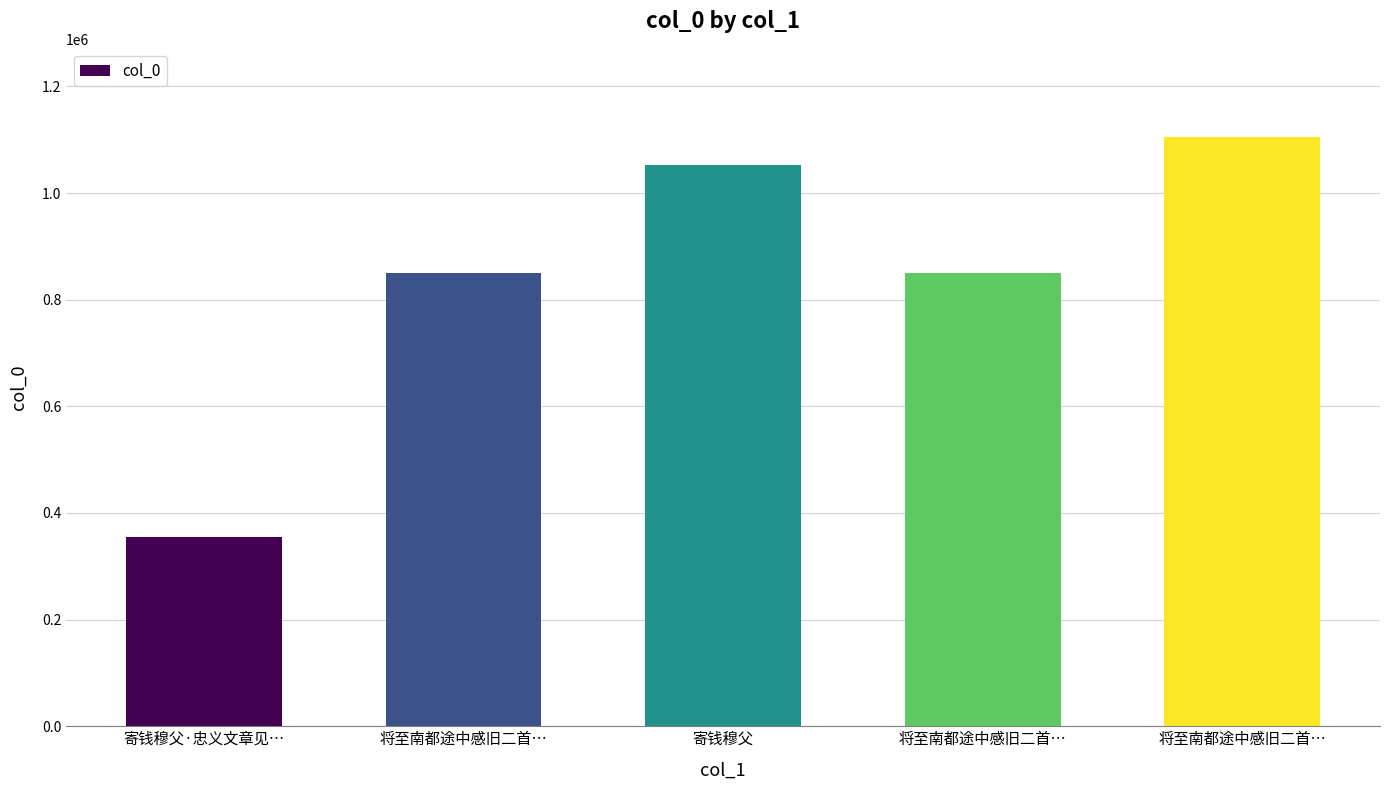

How many bars are there in total?

5